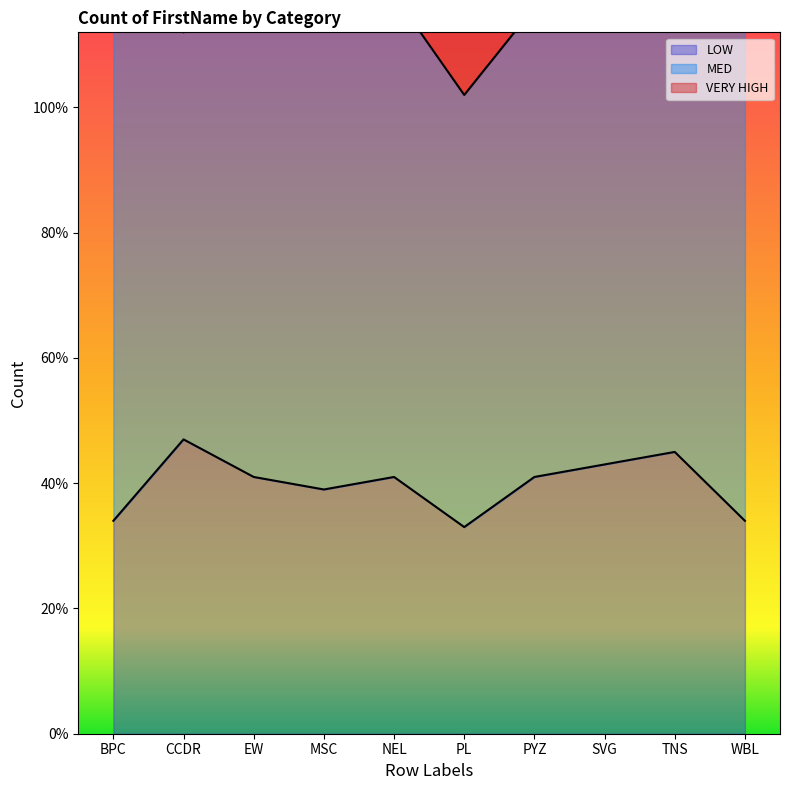

At which category does MED reach its first local peak?

MSC